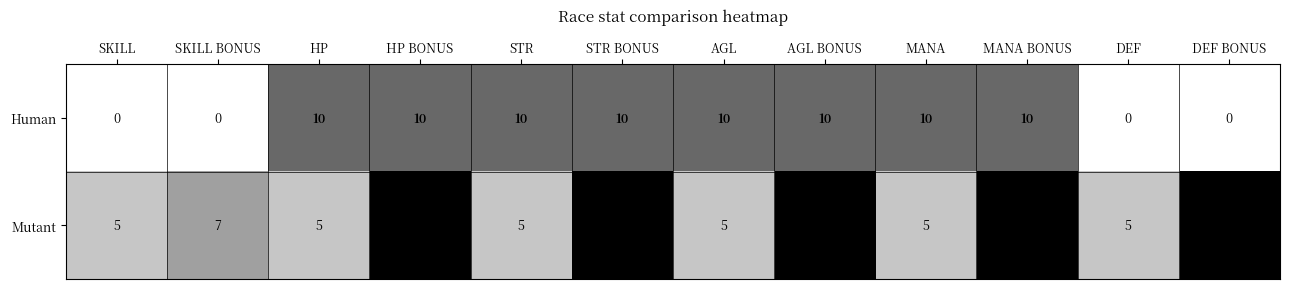

How many series are shown in this chart?

2